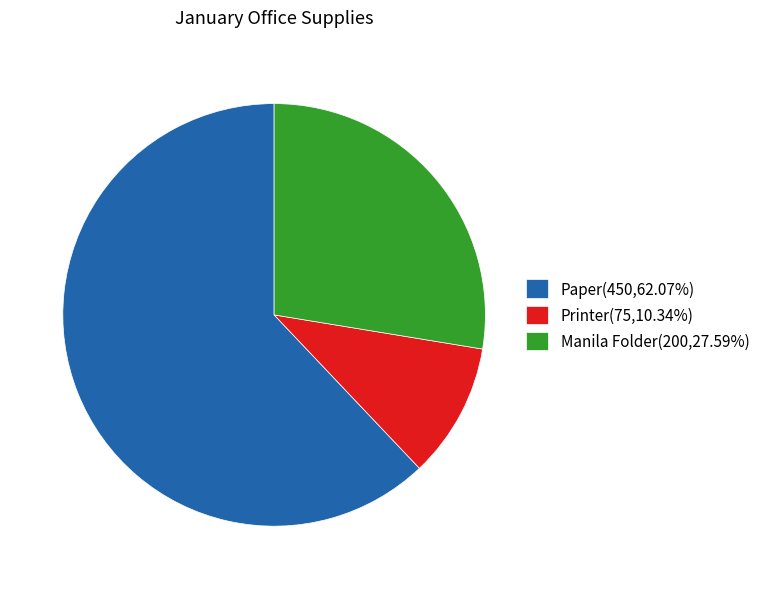

Combined, do Manila Folder(200,27.59%) and Printer(75,10.34%) account for over 50%?

No